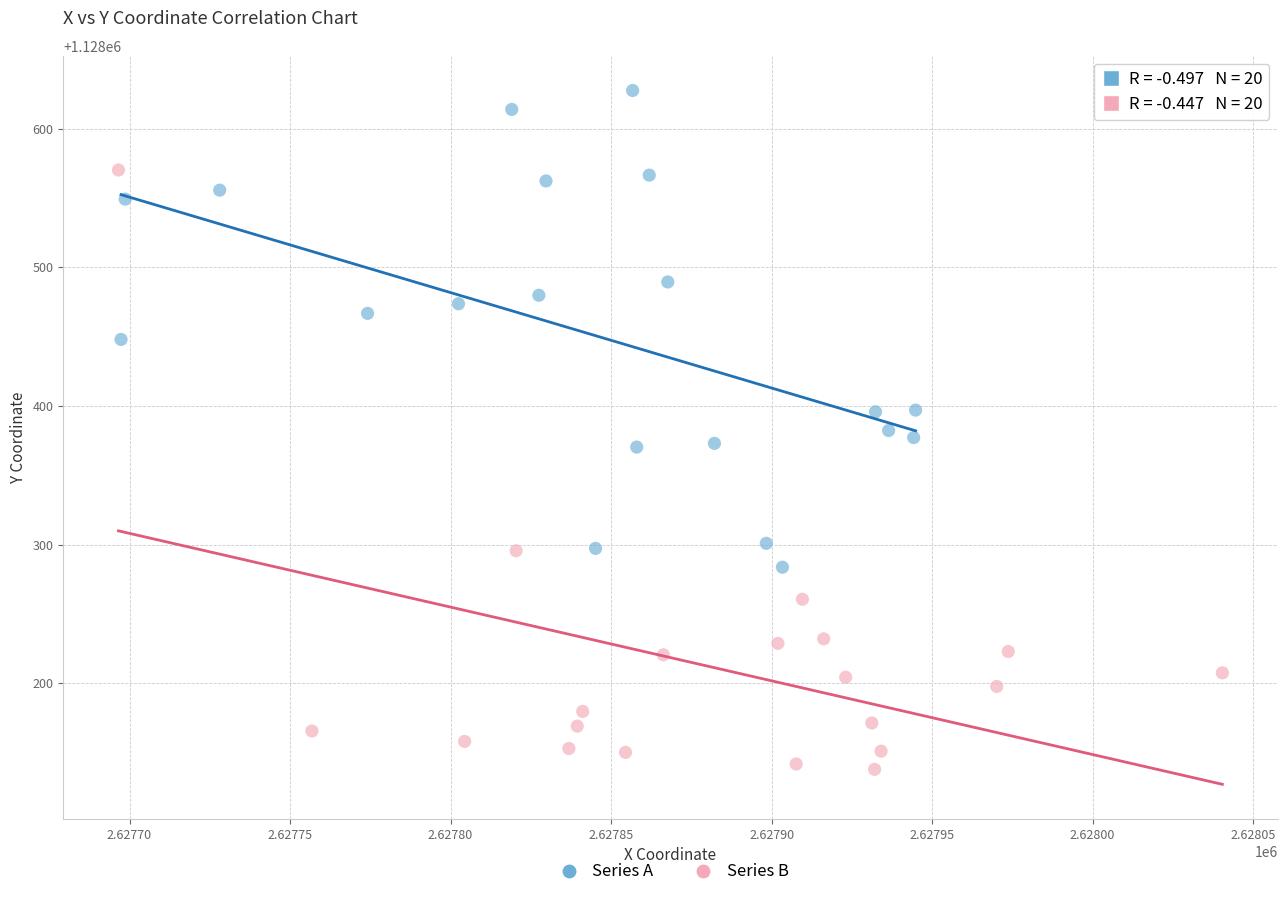

Which series reaches the minimum Y coordinate?

Series B